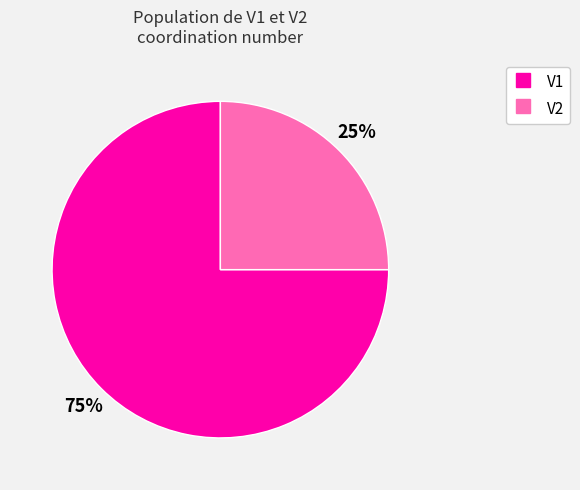

Combined, do V1 and V2 account for over 50%?

Yes